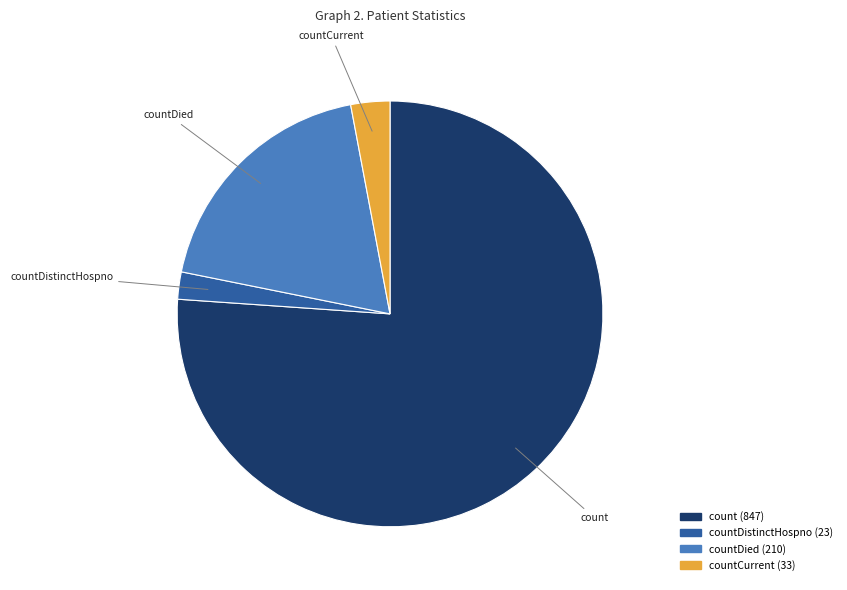

How many slices are in this pie chart?

4